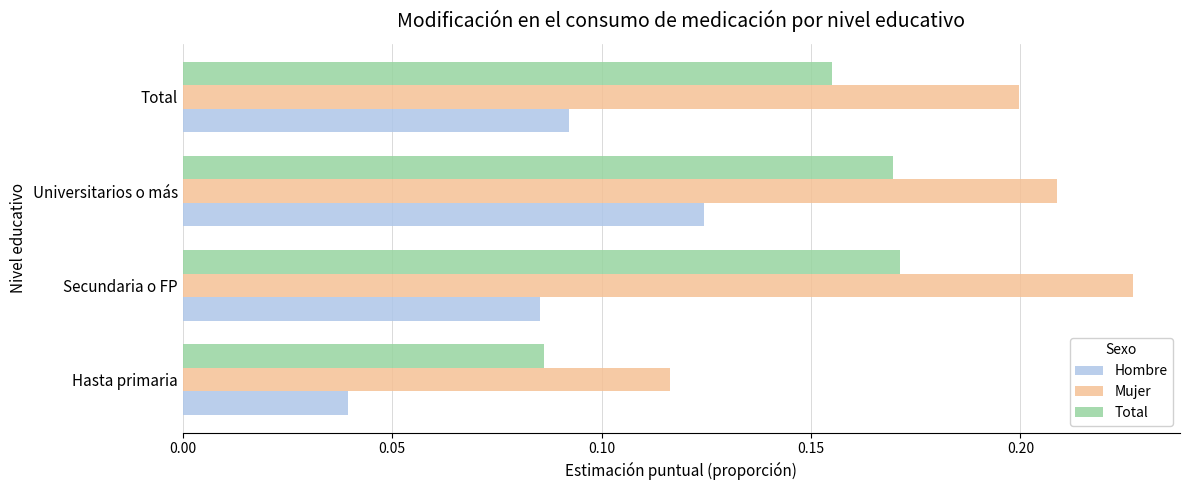

List the series in order of their peak value, lowest first.

Hombre, Total, Mujer